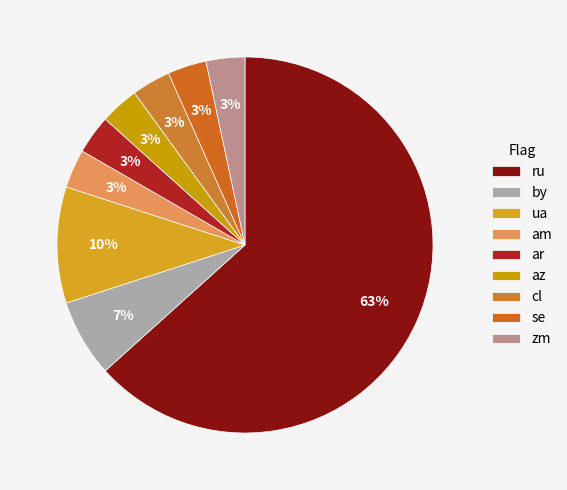

Does ru account for over 50% of the chart?

Yes